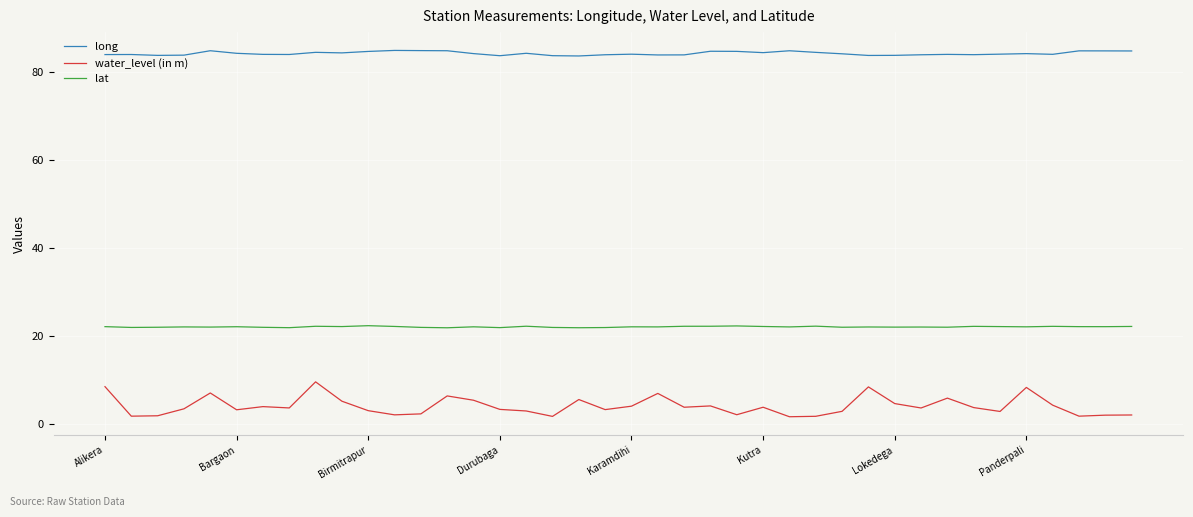

True or false: lat and long intersect in this chart.

False